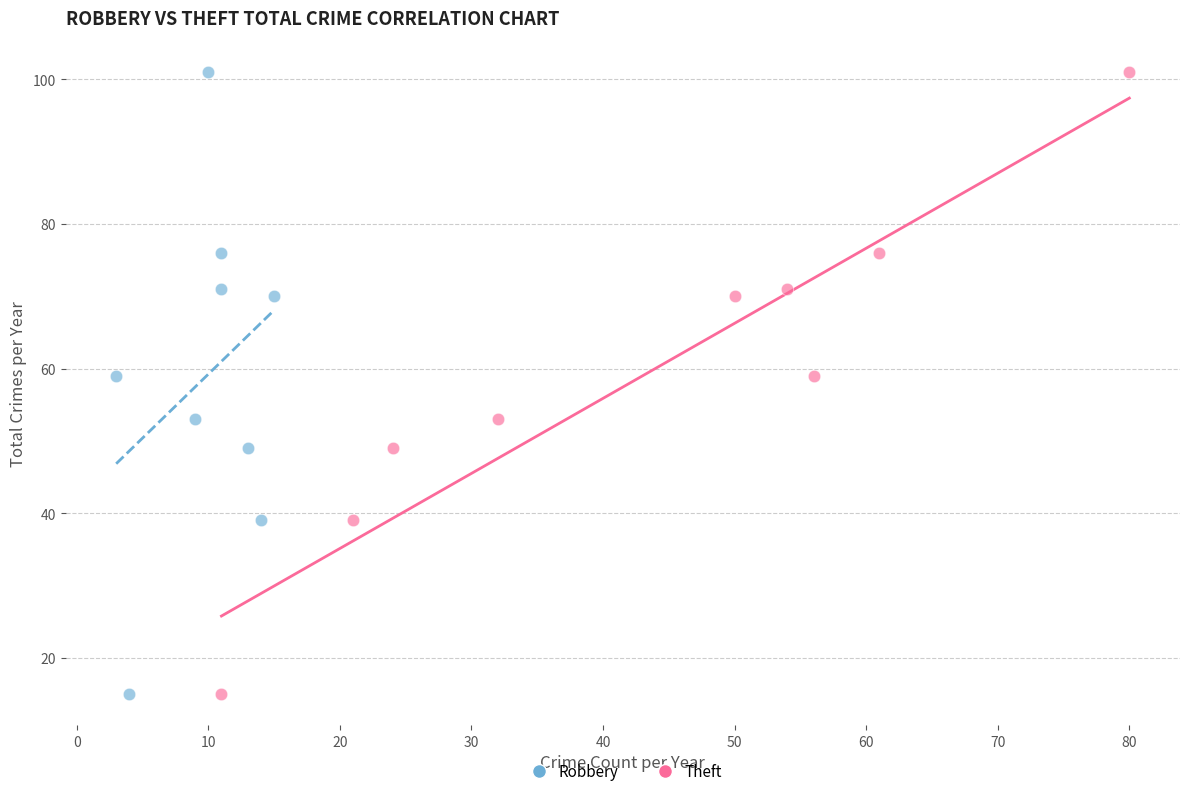

What are all the series names shown in the legend?

Robbery, Theft